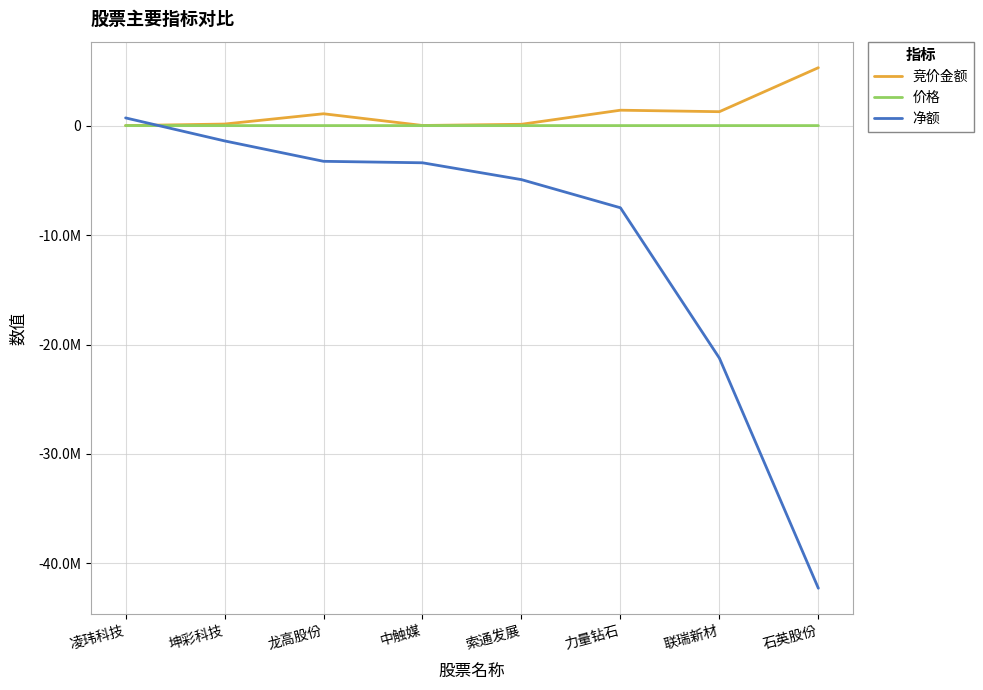

Reading left to right, what are all the values shown in this chart?

竞价金额: 凌玮科技=0.0	坤彩科技=140824.0	龙高股份=1080530.0	中触媒=10663.0	索通发展=119592.0	力量钻石=1405824.0	联瑞新材=1269539.0	石英股份=5289261.0
价格: 凌玮科技=25.6	坤彩科技=47.9	龙高股份=20.9	中触媒=19.9	索通发展=12.0	力量钻石=31.2	联瑞新材=47.7	石英股份=83.2
净额: 凌玮科技=702348.0	坤彩科技=-1399321.0	龙高股份=-3263701.0	中触媒=-3398656.0	索通发展=-4936362.0	力量钻石=-7509187.0	联瑞新材=-21245381.0	石英股份=-42269383.0